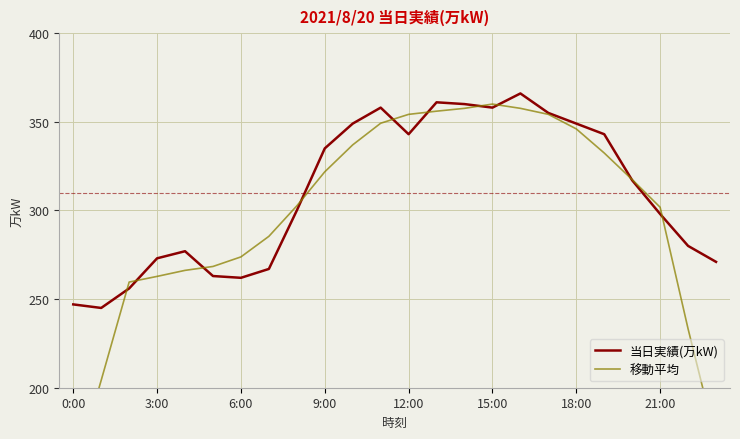

Is it true that 当日実績(万kW) equals 273 at 3:00?

True